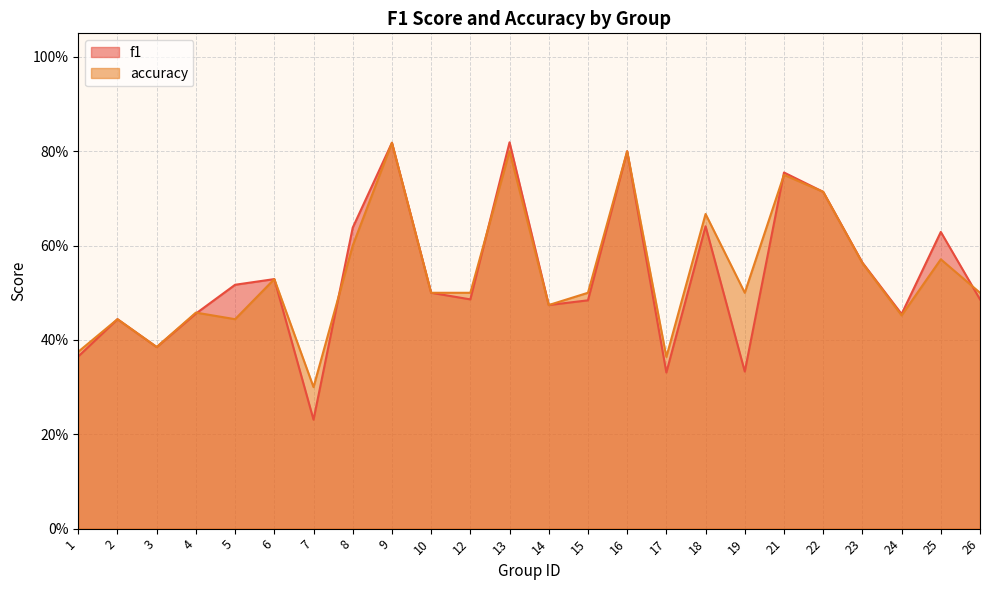

How many lines are shown in the chart?

2